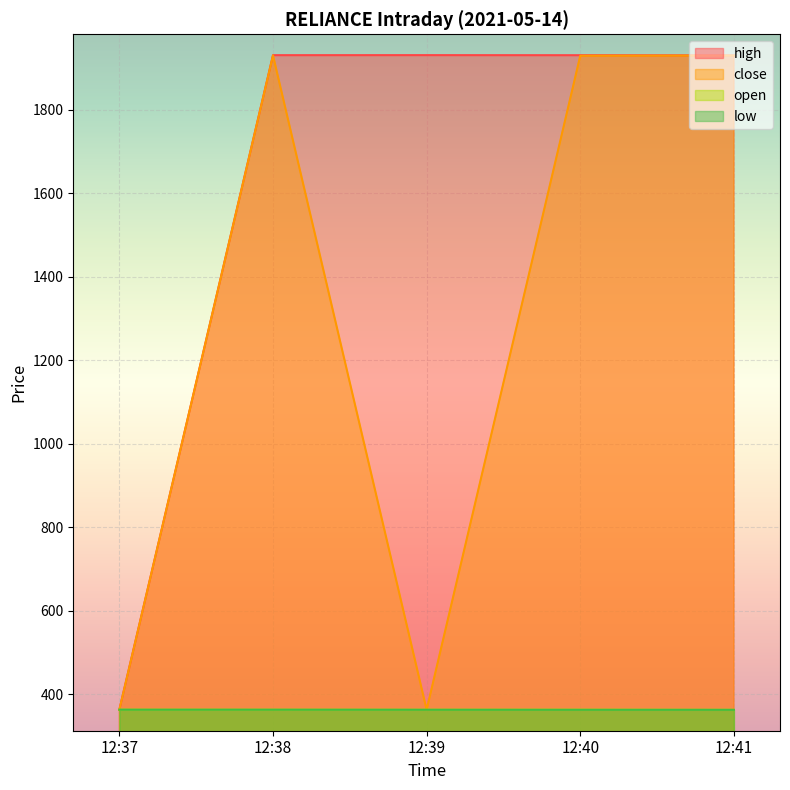

Reading left to right, what are all the values shown in this chart?

high: 12:37=363.6	12:38=1930.6	12:39=1930.7	12:40=1930.5	12:41=1930.0
close: 12:37=363.6	12:38=1930.2	12:39=363.5	12:40=1929.4	12:41=1929.8
open: 12:37=363.6	12:38=363.6	12:39=363.5	12:40=363.6	12:41=363.4
low: 12:37=363.6	12:38=363.6	12:39=363.4	12:40=363.3	12:41=363.2